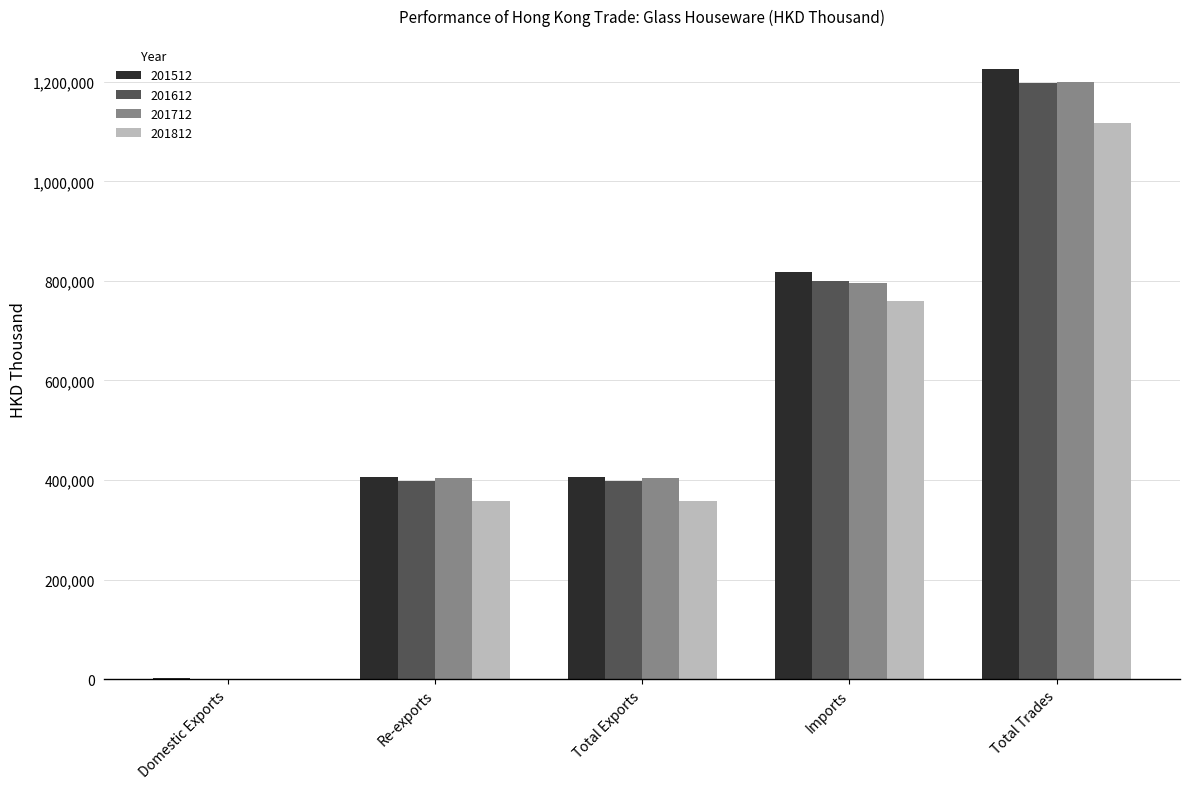

What is the sum of the 201612 values at Domestic Exports and Re-exports?

397165.2